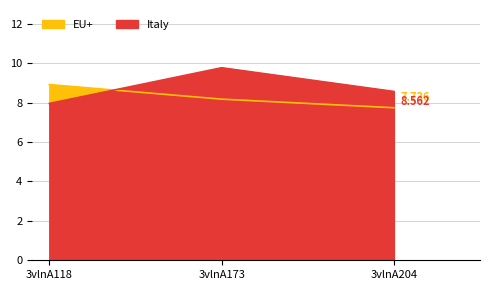

What is the sum of all EU+ values?

24.8